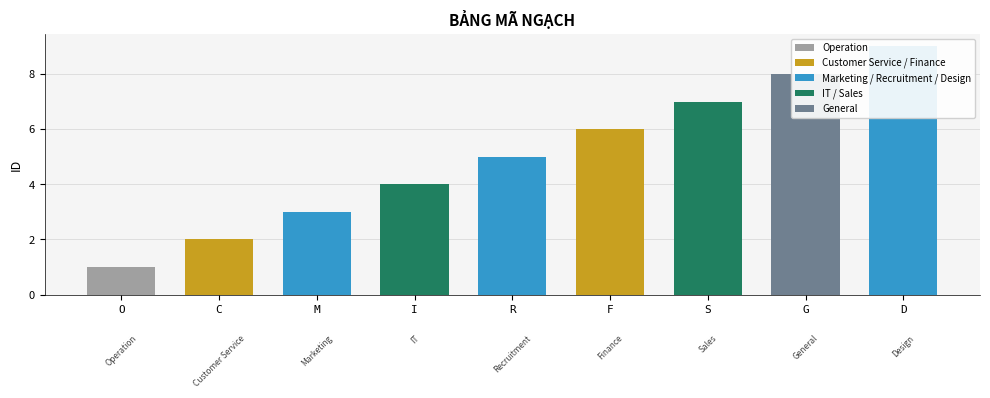

What position from the left is I?

4